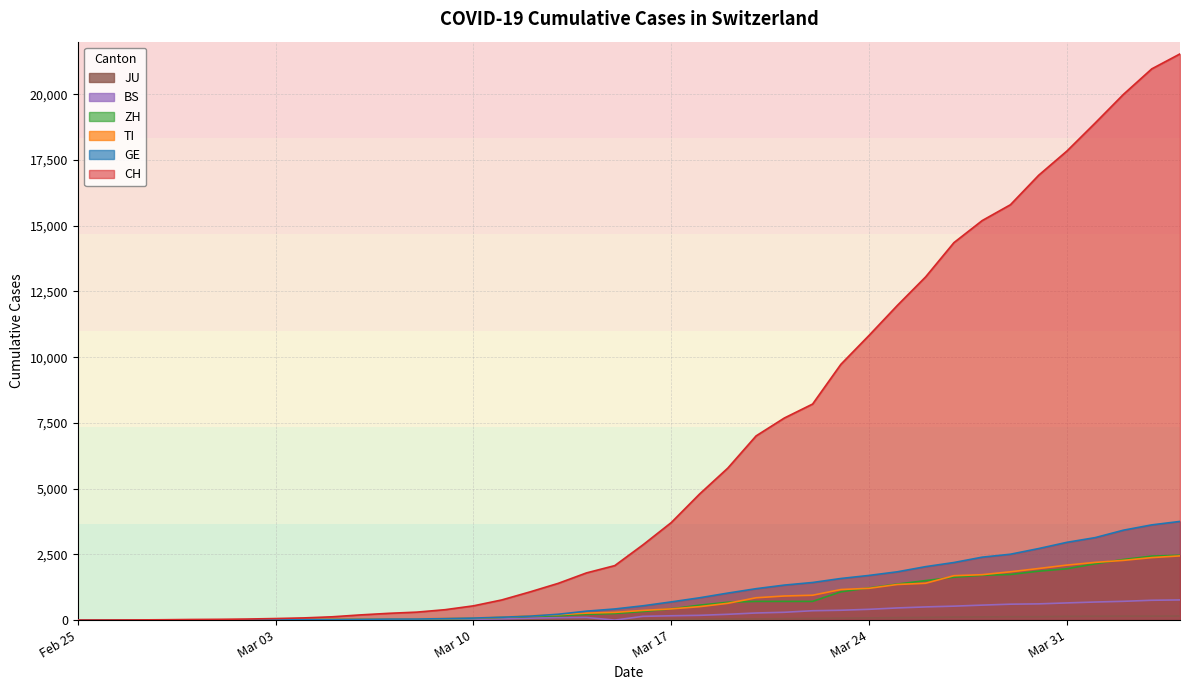

The GE series shows 2505 at 2020-03-29. True or false?

True